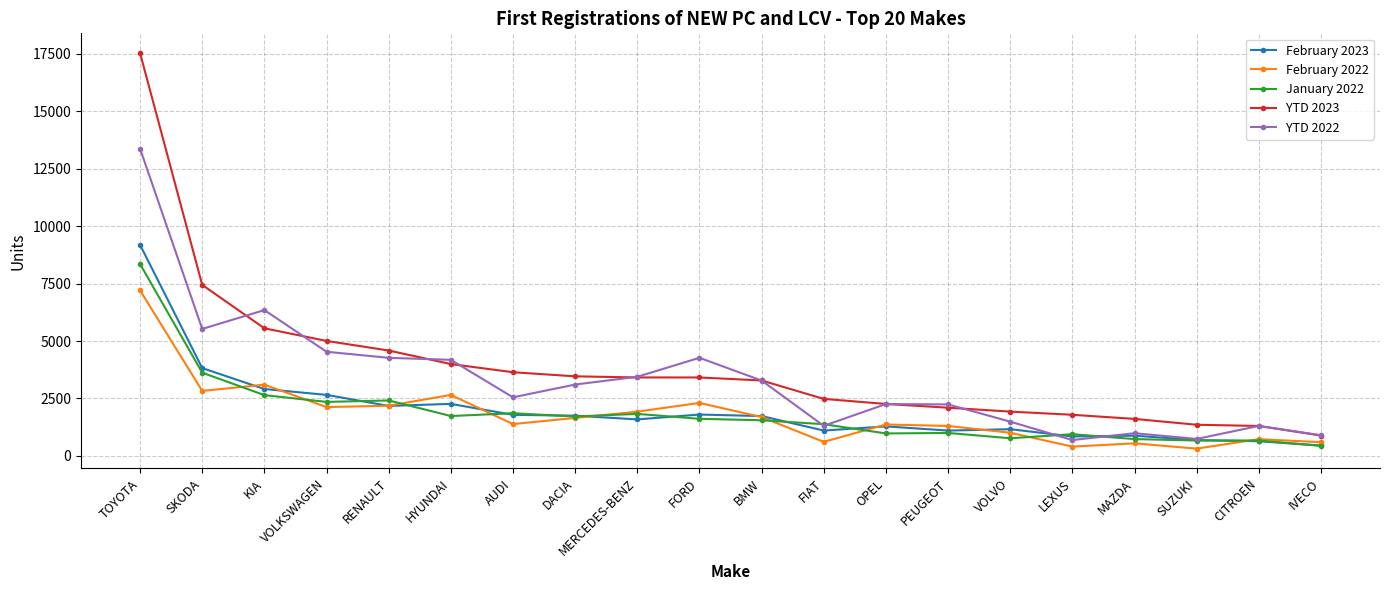

Where is the first local maximum for YTD 2022?

KIA